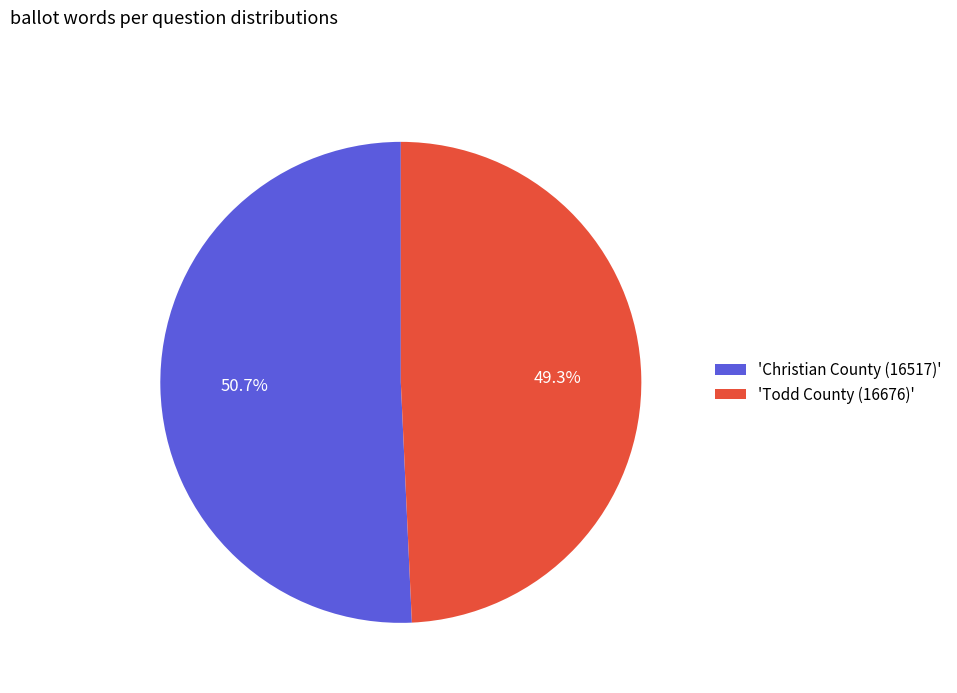

Which category accounts for the majority?

'Christian County (16517)'